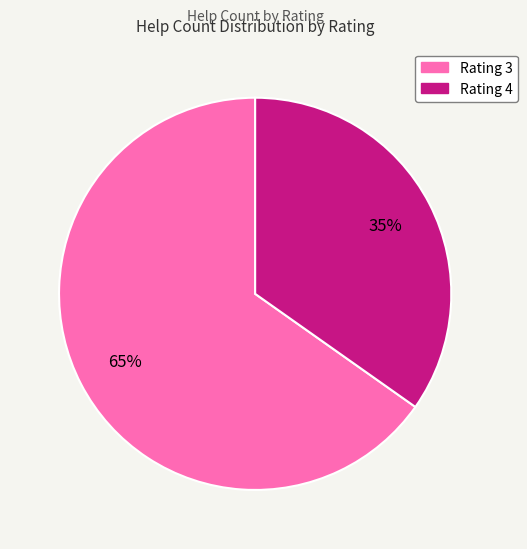

Is there a majority slice in this chart?

Yes